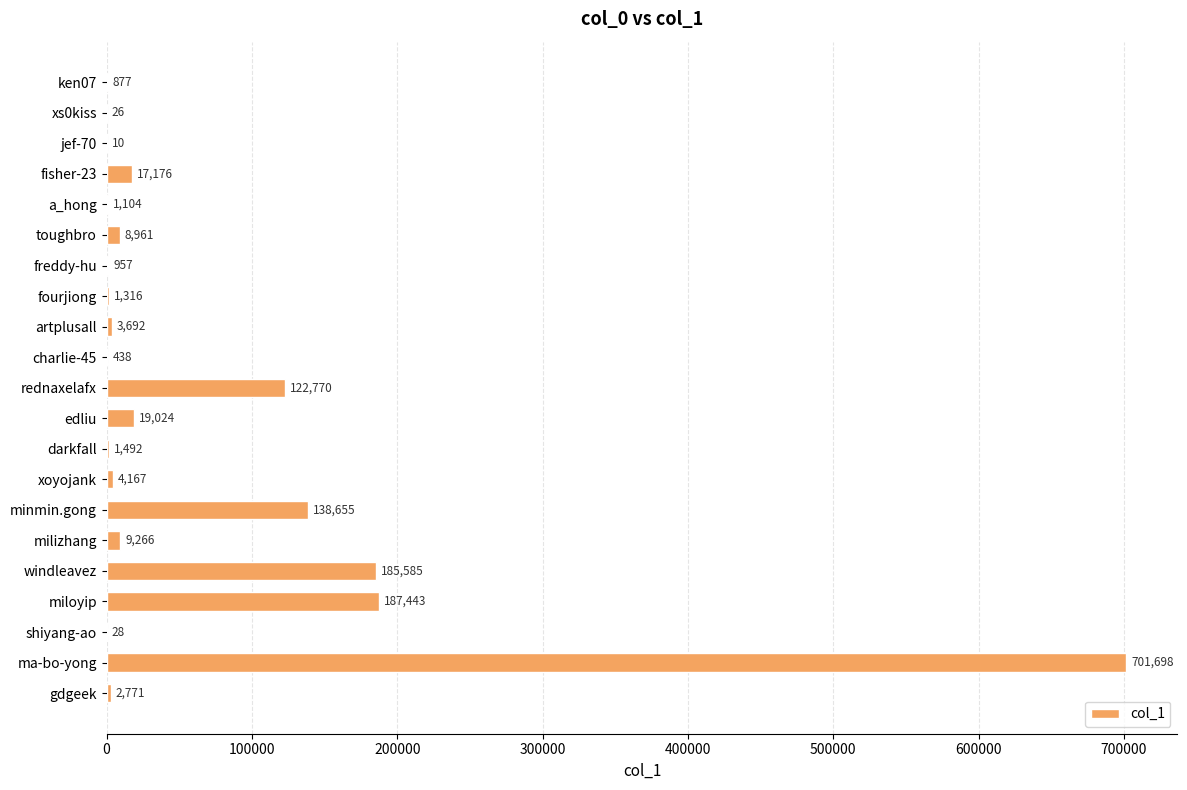

Reading top to bottom, extract all data points from this chart.

ken07=877	xs0kiss=26	jef-70=10	fisher-23=17176	a_hong=1104	toughbro=8961	freddy-hu=957	fourjiong=1316	artplusall=3692	charlie-45=438	rednaxelafx=122770	edliu=19024	darkfall=1492	xoyojank=4167	minmin.gong=138655	milizhang=9266	windleavez=185585	miloyip=187443	shiyang-ao=28	ma-bo-yong=701698	gdgeek=2771